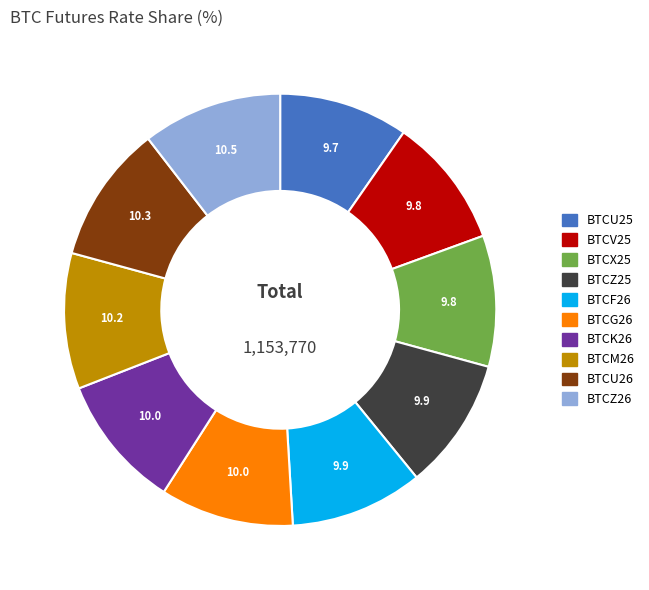

Is there any slice that represents more than half of the pie?

No